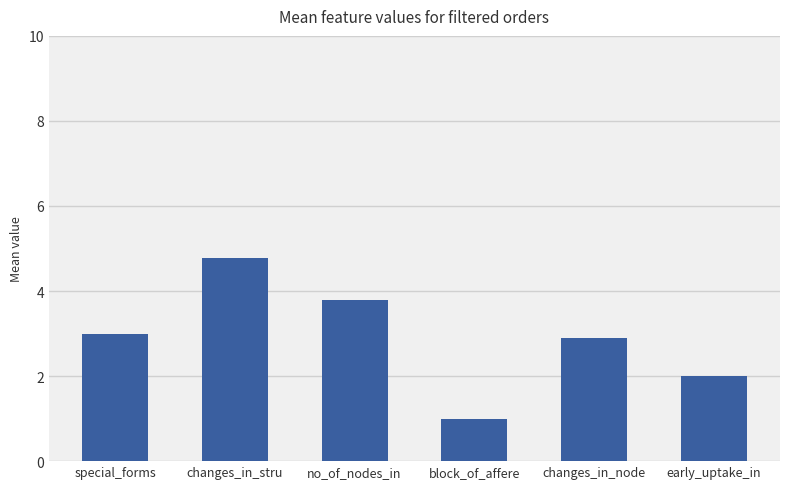

How many distinct data groups are displayed?

1